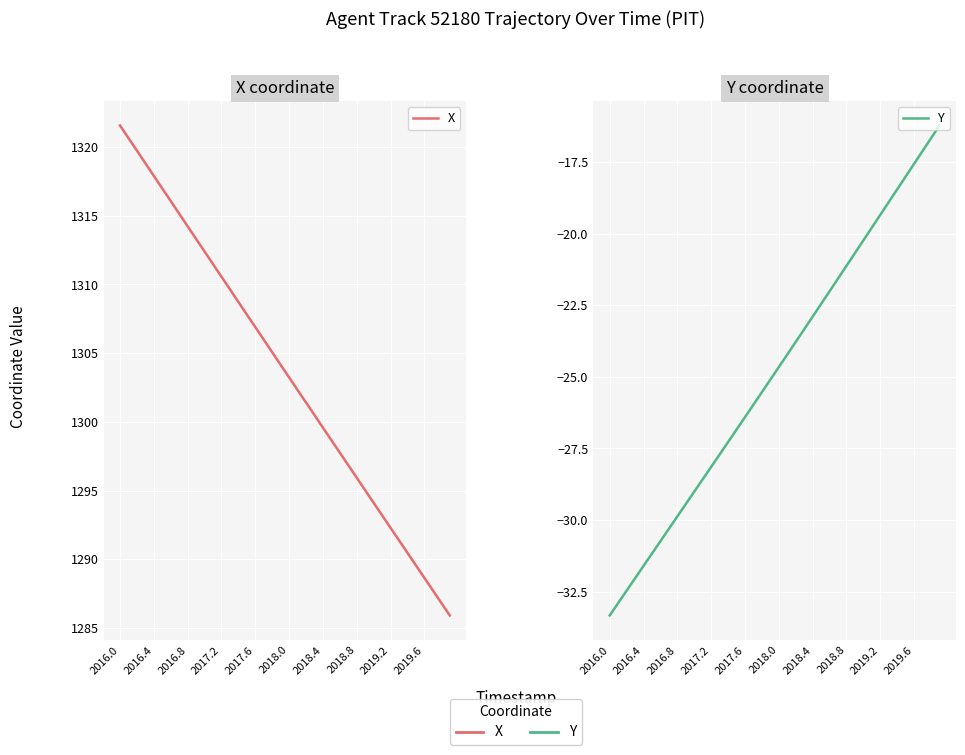

Is this an area chart (filled region under the line)?

No